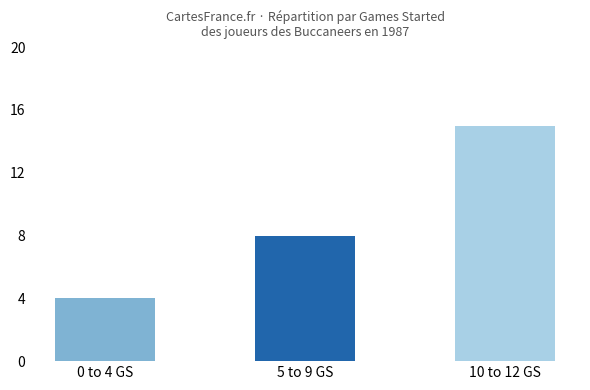

Rank the categories by value from highest to lowest.

10 to 12 GS, 5 to 9 GS, 0 to 4 GS